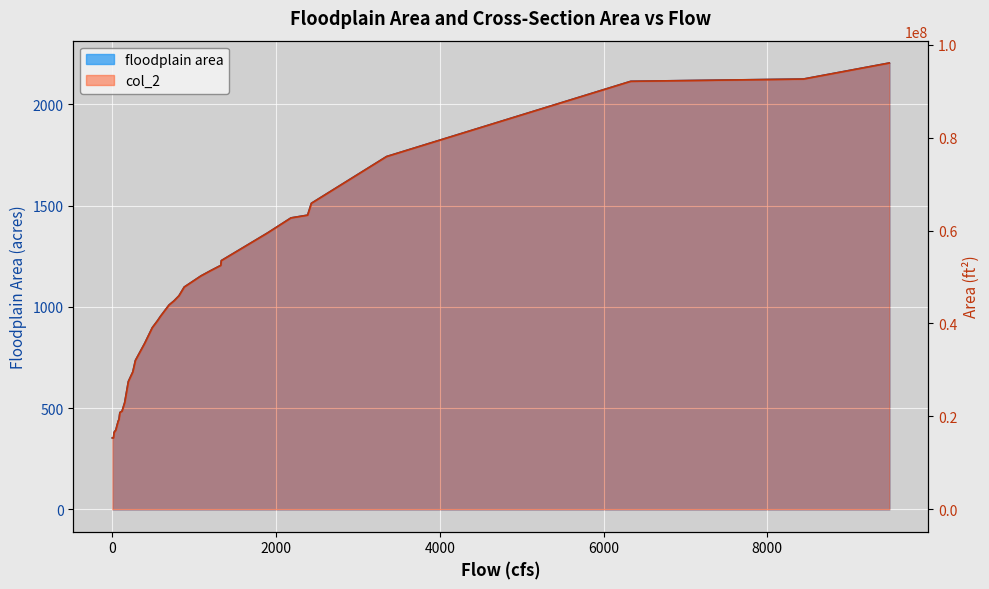

What is the difference between the second highest and second lowest values in the col_2 series?

77210982.6